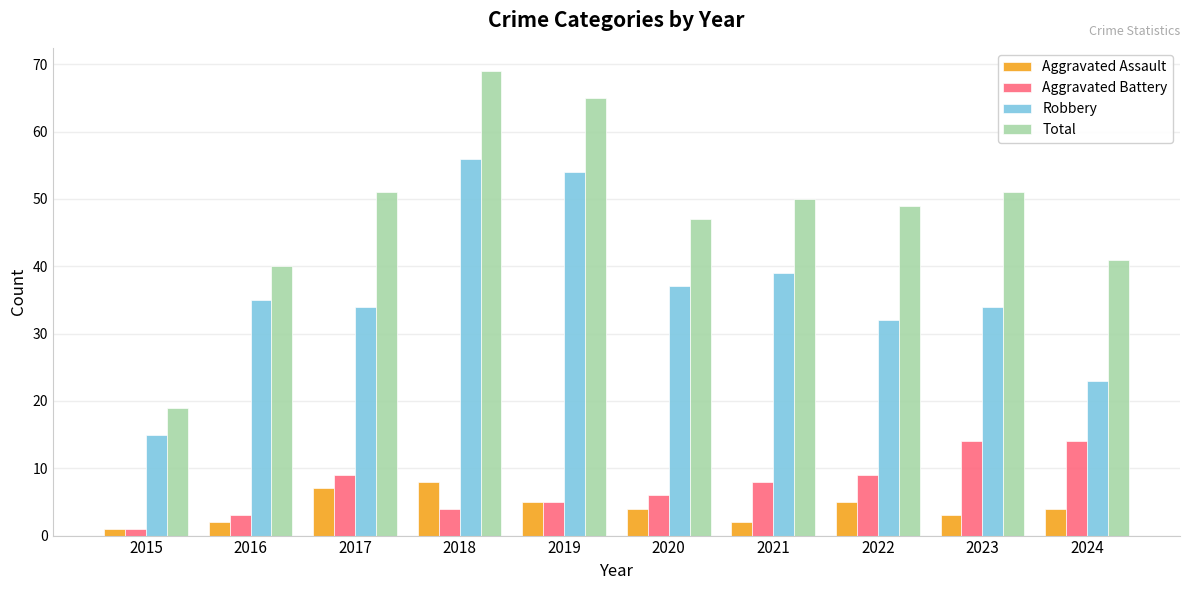

Is it true that Aggravated Battery equals 14 at 2021?

False